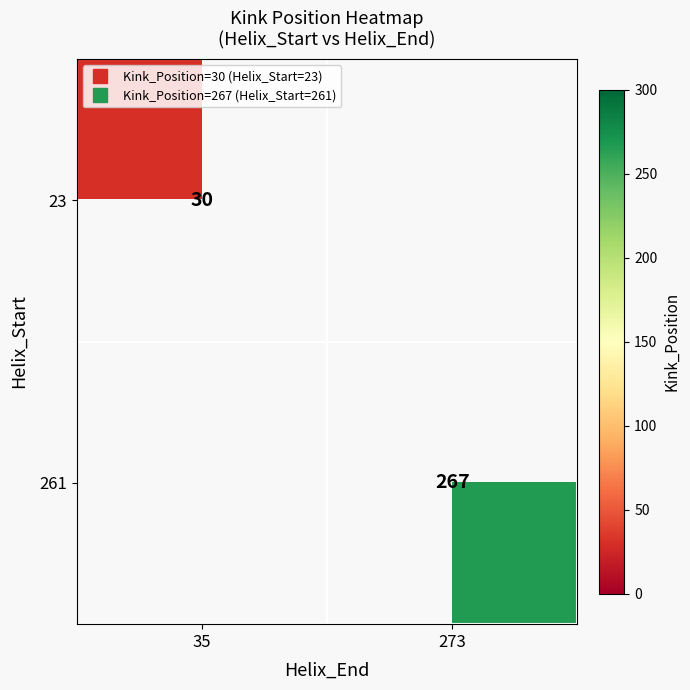

Is it true that 23 equals 50.0 at 35?

False